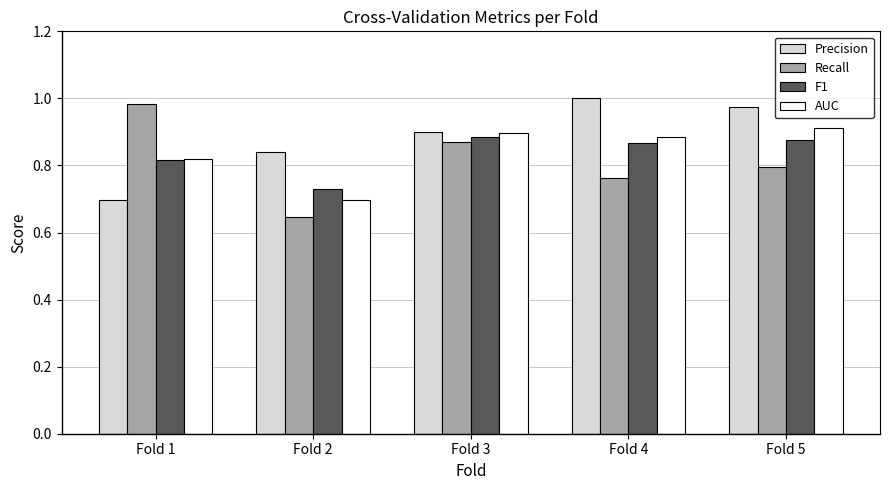

What is the sum of the Precision values at Fold 4 and Fold 5?

2.0